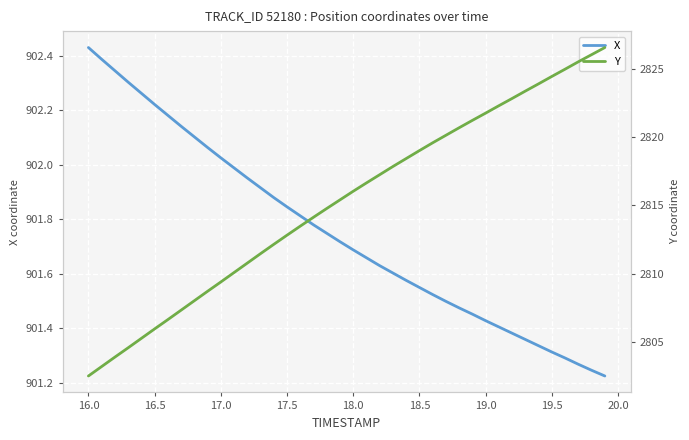

At which label does X reach its peak?

16.0